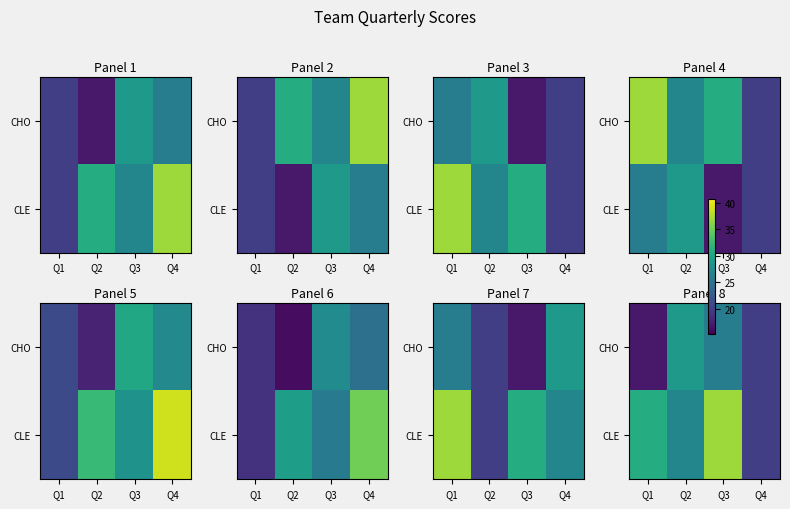

At which category is the sum across all series the highest?

Q3